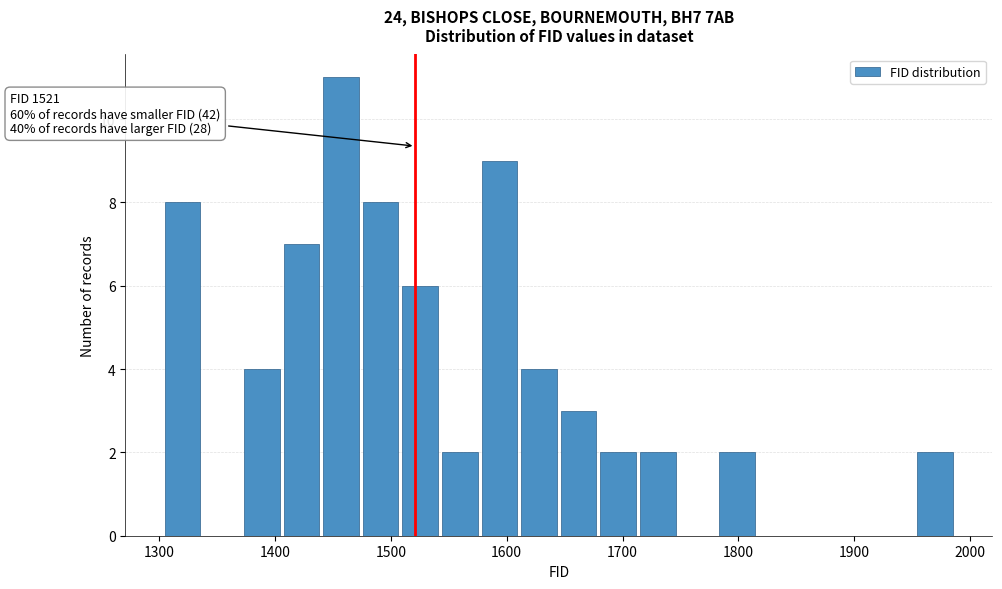

Read against the x-axis, roughly where is the centre of the tallest bar?

1460